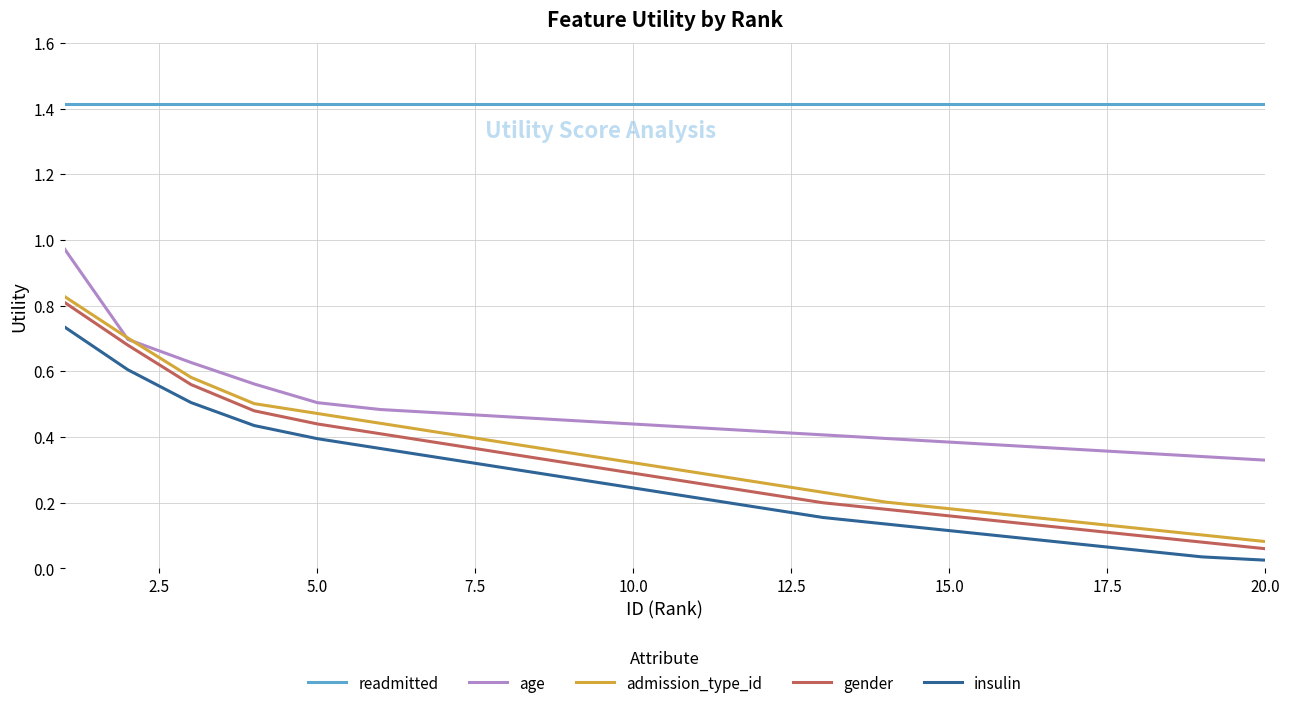

True or false: insulin and age cross at least once.

False